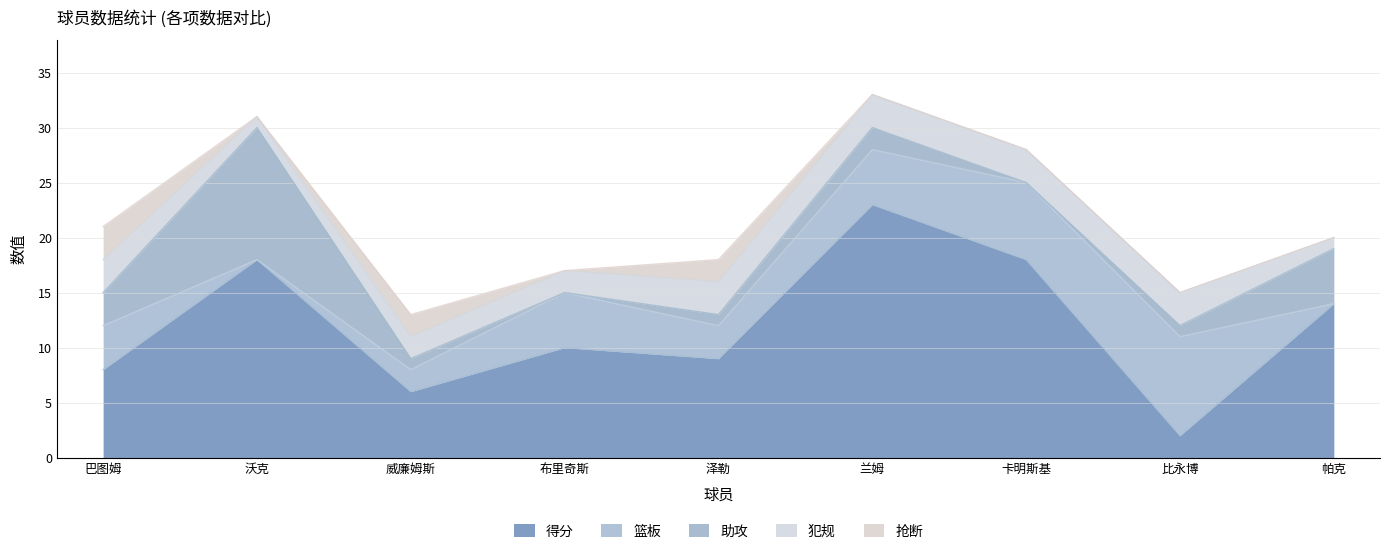

Rank the series by their maximum value, from highest to lowest.

得分, 助攻, 篮板, 犯规, 抢断